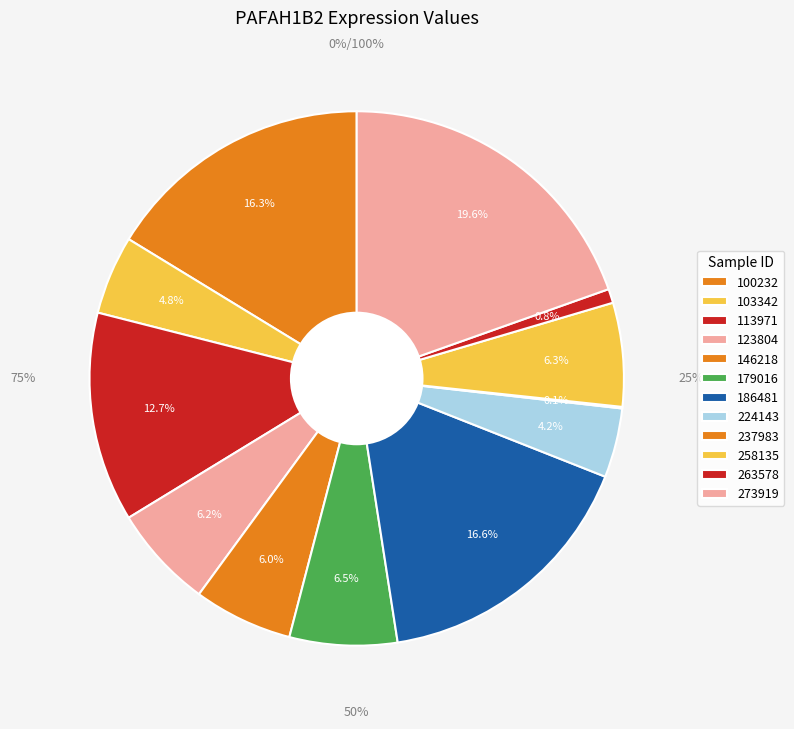

How many slices are in this pie chart?

12